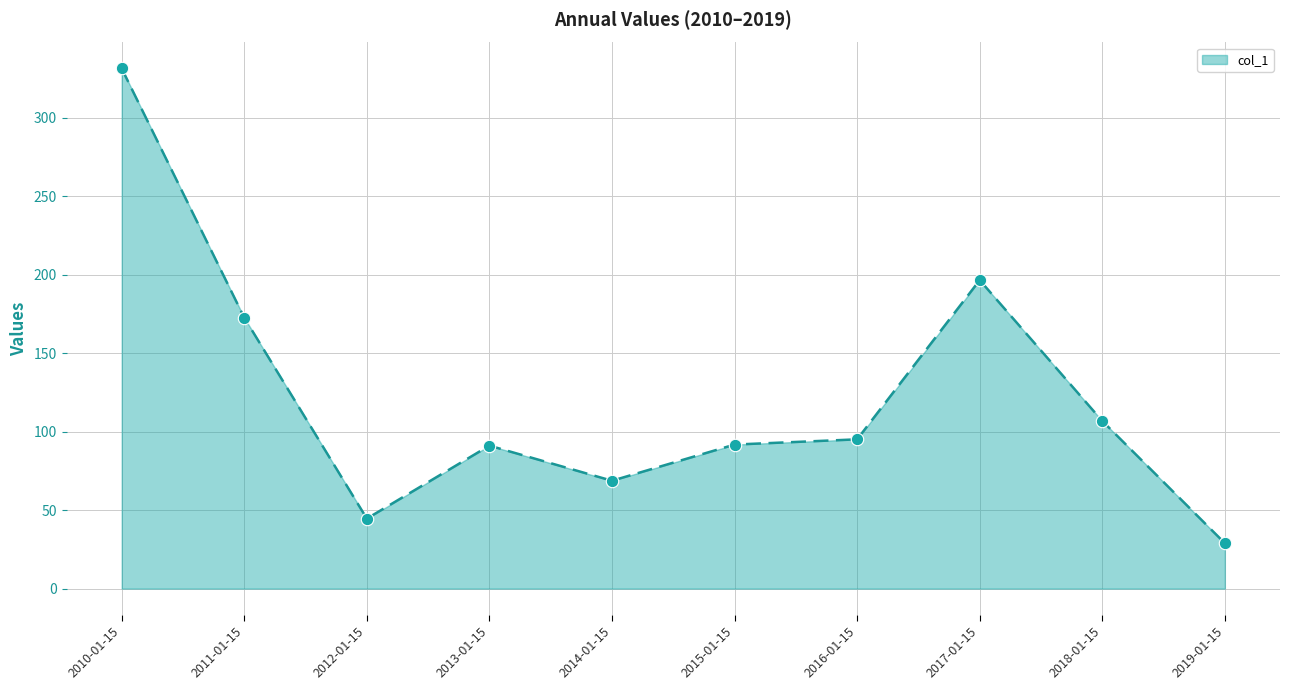

What is the change in value from 2013-01-15 to 2016-01-15?

+4.0